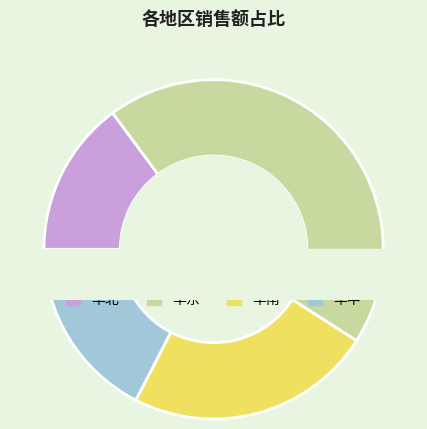

To the nearest percent, what is the combined percentage of 华南 and 华北?

38%